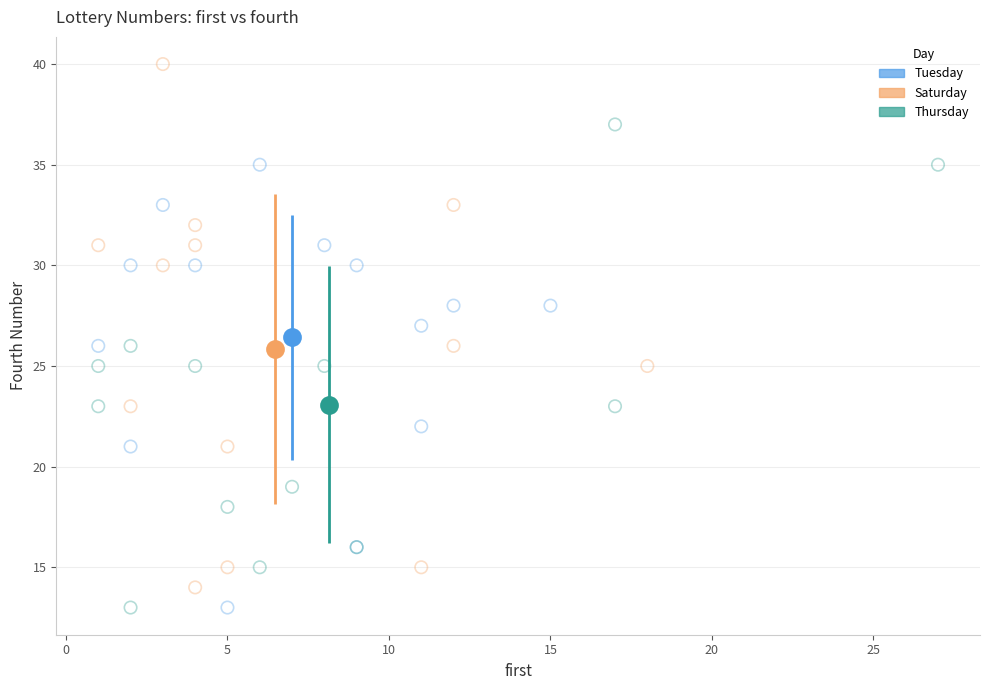

Which series contains the highest Y value?

Saturday